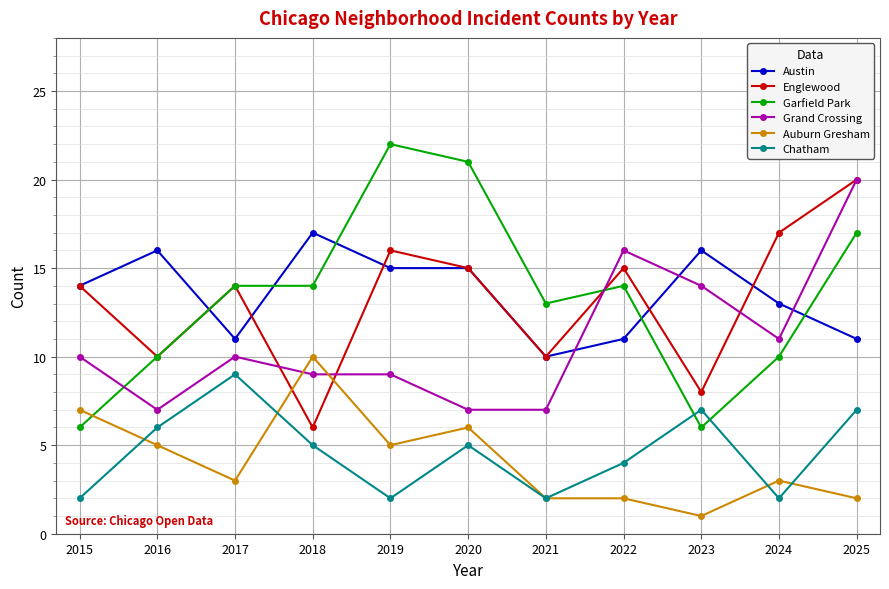

What is the total value across all series at 2016?

54